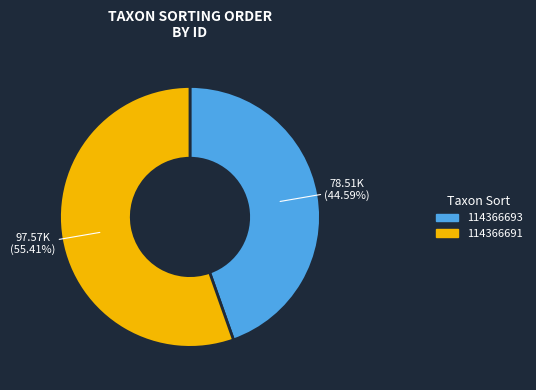

Do 114366693 and 114366691 together represent more than half of the pie?

Yes